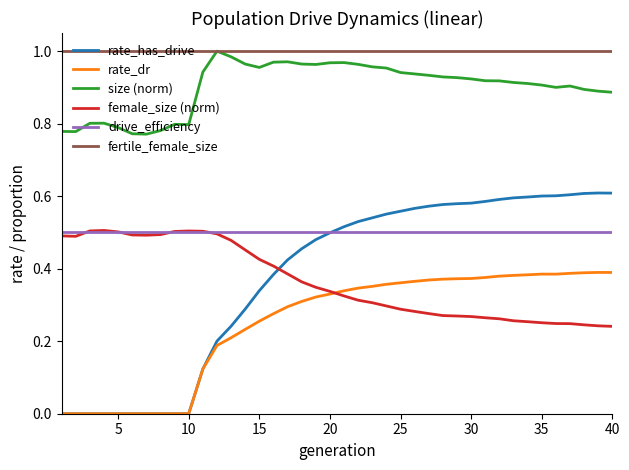

Which series has the widest spread of values?

rate_has_drive